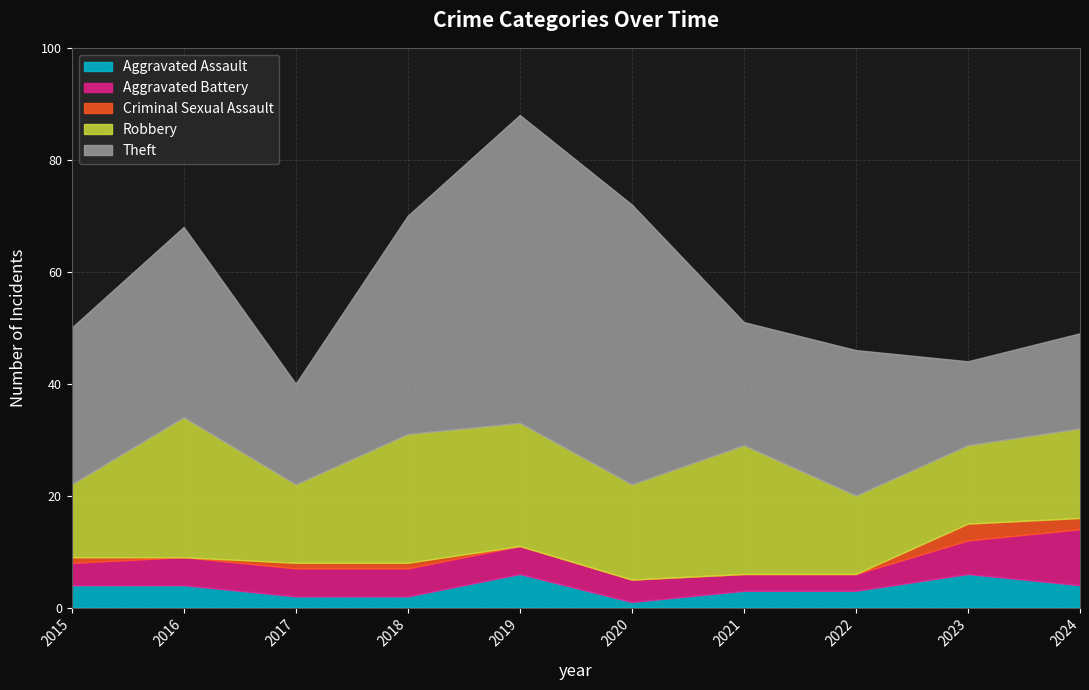

At which category does Robbery reach its first local valley?

2017